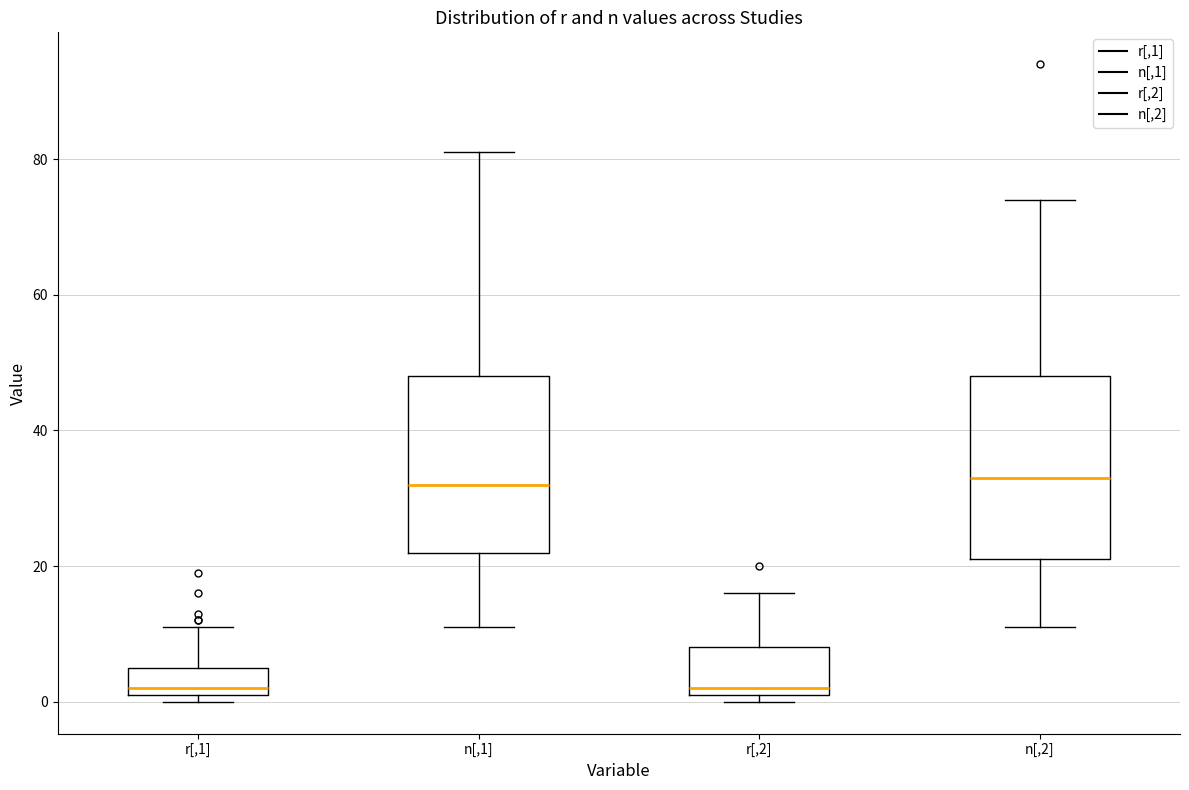

Reading left to right, transcribe this box plot: for each box, give where its median line is, the range the box spans, and where its two whiskers end, as read against the y-axis. The values are not printed on the chart, so give them approximately, as read against the axis.

r[,1]: median 2 (just above the box's lower edge), box 2 to 6, whiskers 0 to 12
n[,1]: median 32, box 22 to 48, whiskers 12 to 82
r[,2]: median 2 (just above the box's lower edge), box 2 to 8, whiskers 0 to 16
n[,2]: median 34, box 22 to 48, whiskers 12 to 74